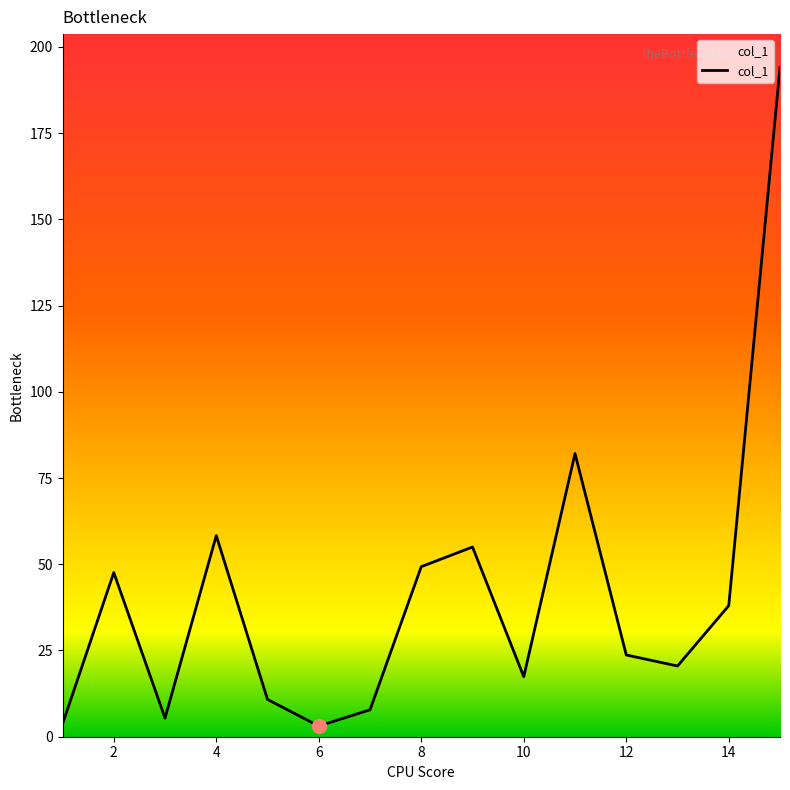

What is the greatest value displayed?

194.0